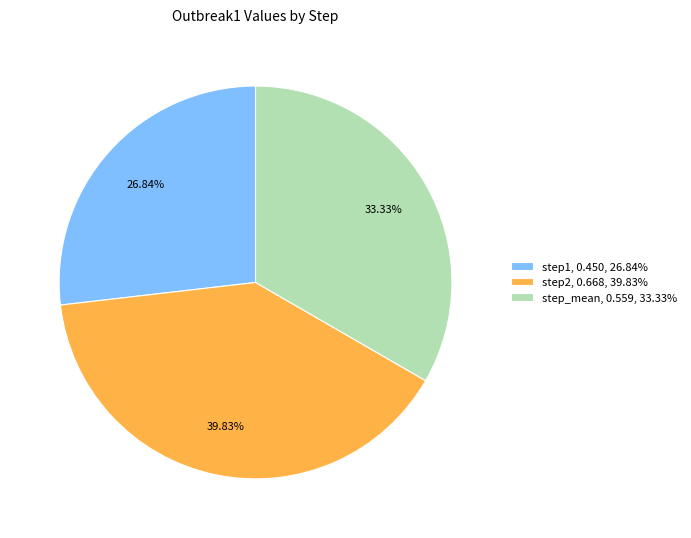

Does step1 account for over 50% of the chart?

No